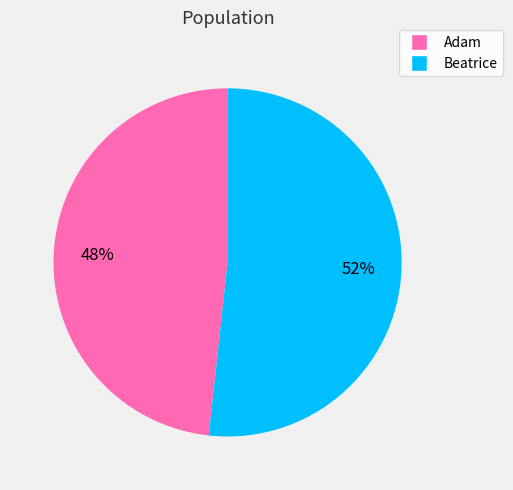

To the nearest percent, what portion does Beatrice represent?

52%